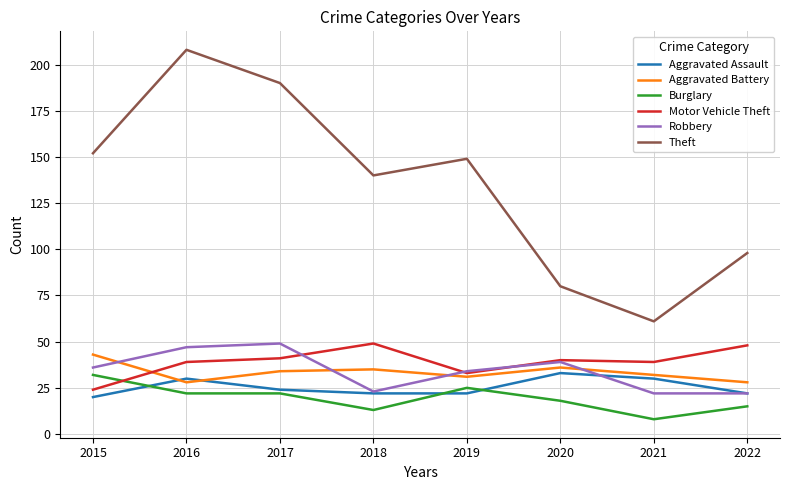

What value does the Robbery series have at 2019, to the nearest 5?

35